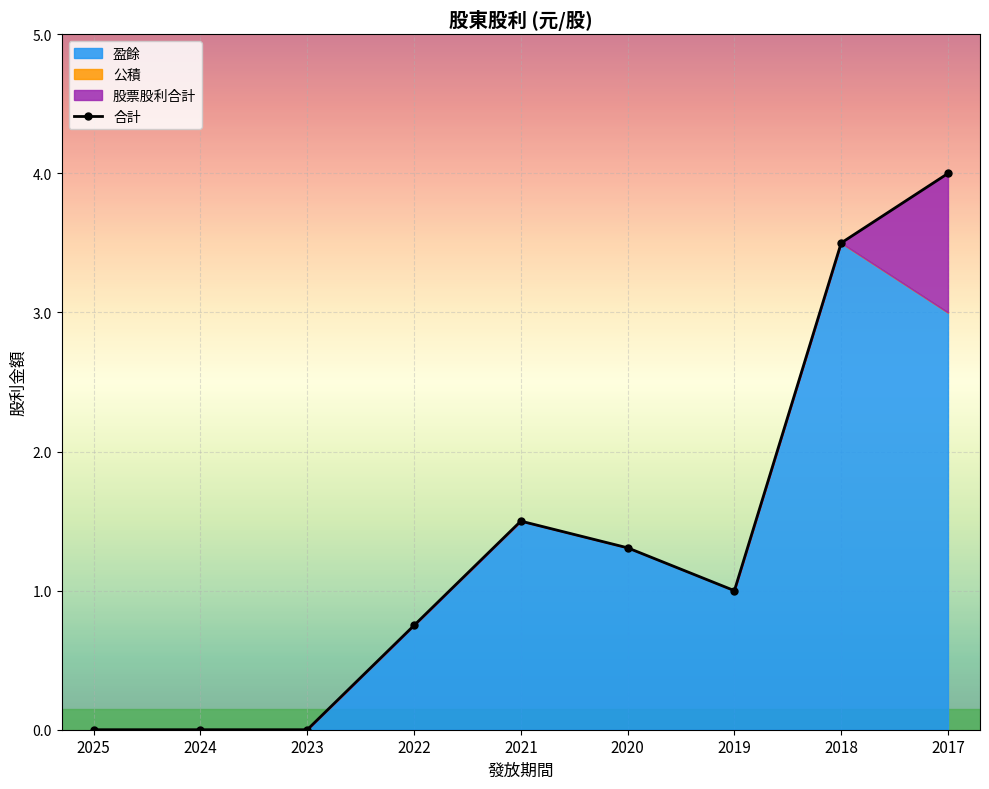

At which label is the value closest to 2?

2021